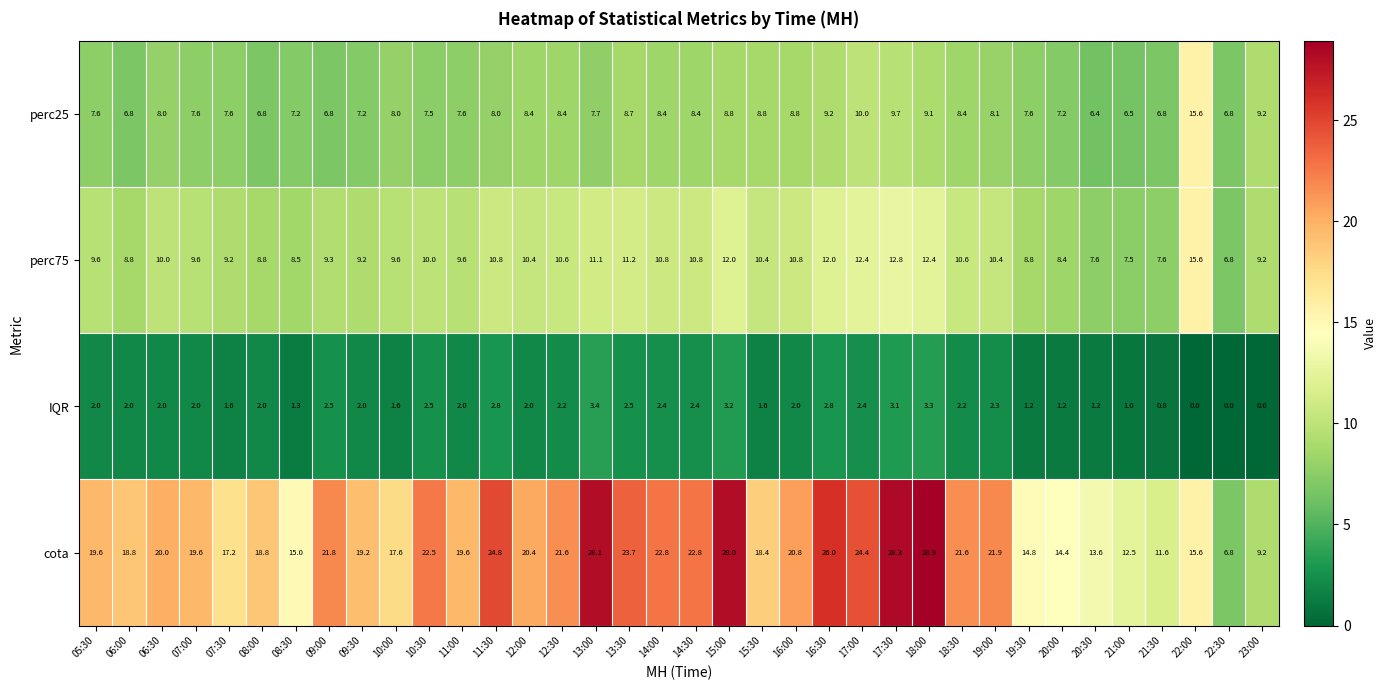

Is it true that perc75 equals 15.6 at 22:00?

True